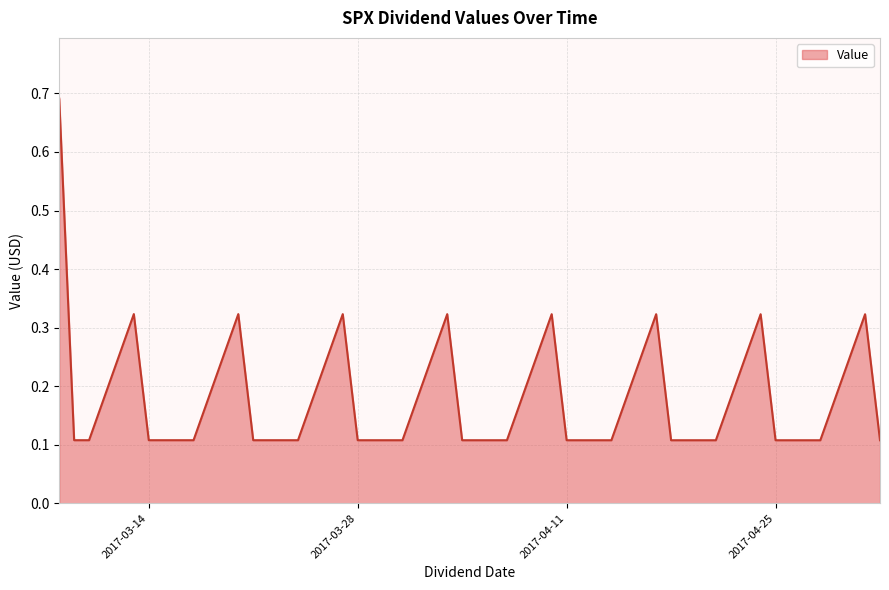

What is the label of the 27th point from the left?

2017-04-13